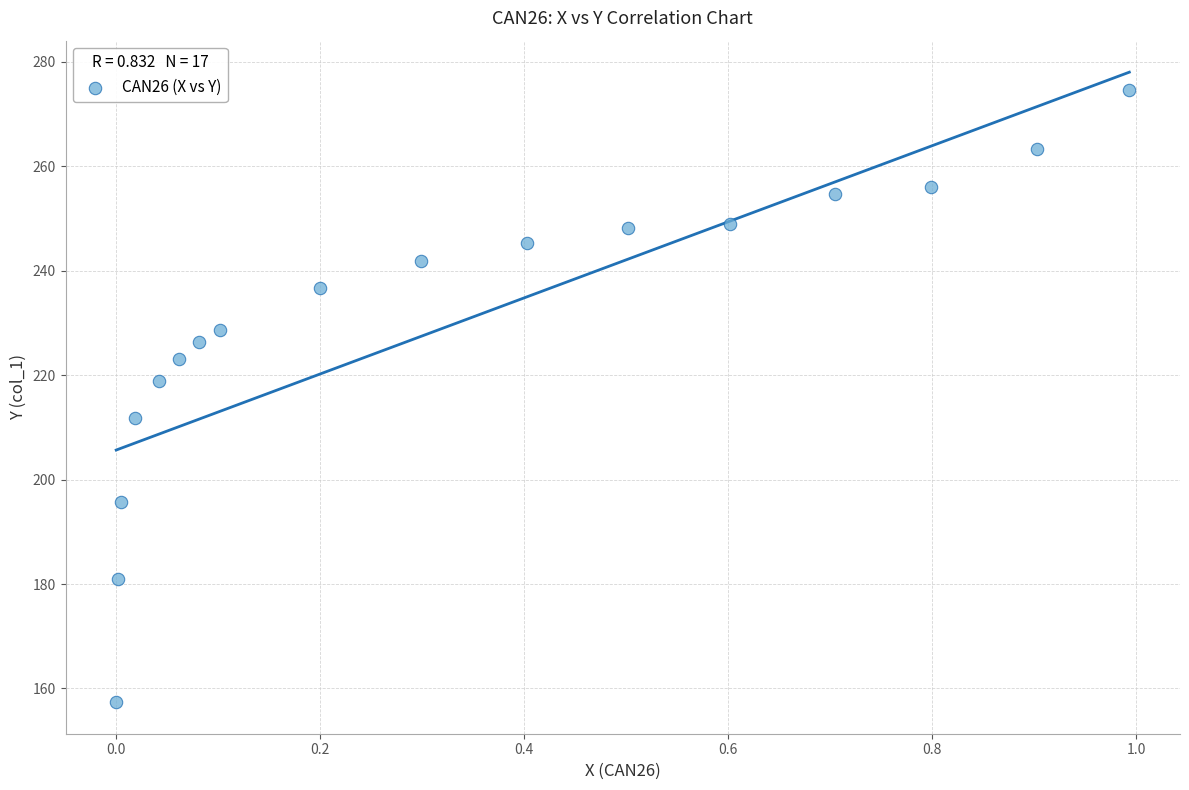

What Y value in the scatter plot is closest to 216?

218.9